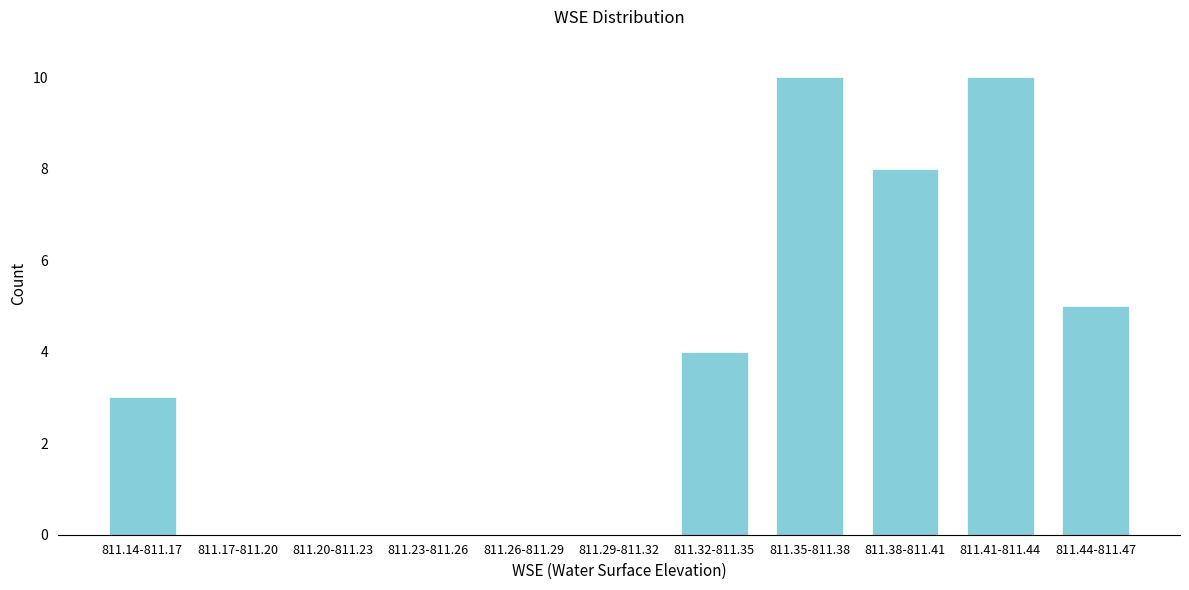

Reading left to right, extract all data points from this chart.

811.14-811.17=3	811.17-811.20=0	811.20-811.23=0	811.23-811.26=0	811.26-811.29=0	811.29-811.32=0	811.32-811.35=4	811.35-811.38=10	811.38-811.41=8	811.41-811.44=10	811.44-811.47=5